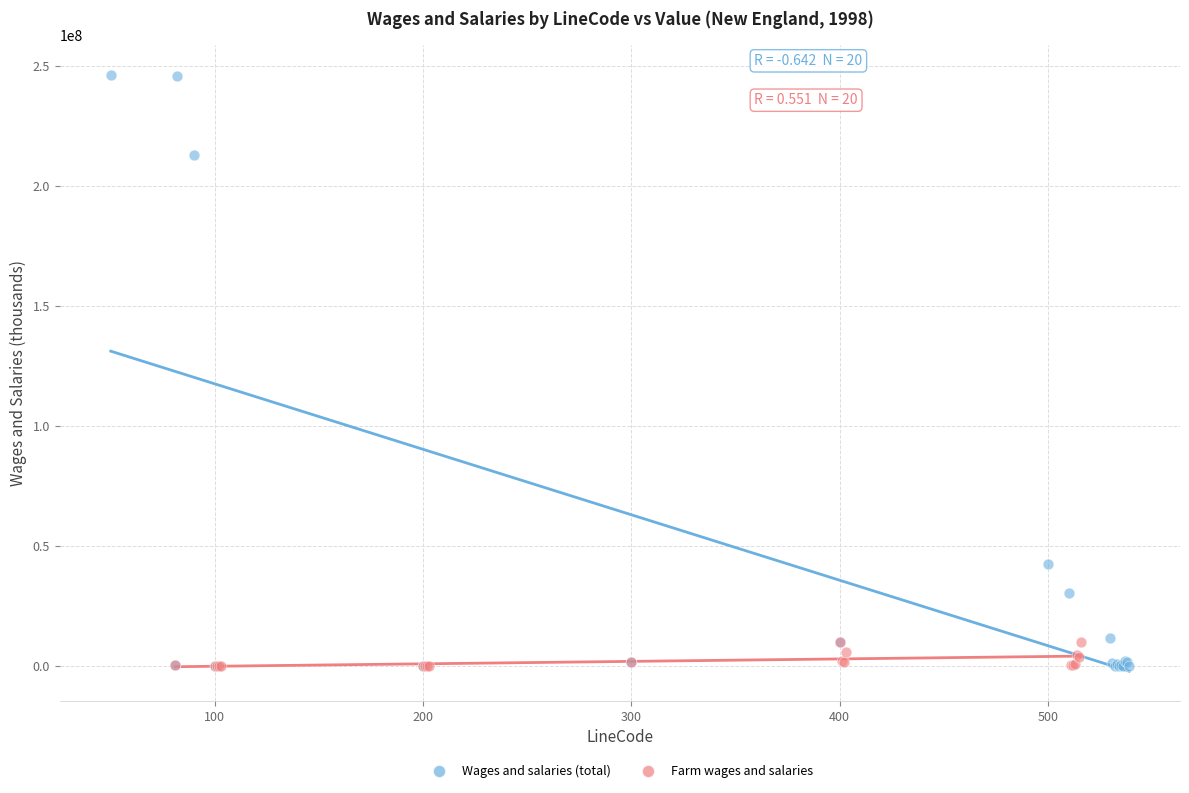

Which series reaches the maximum Y coordinate?

Wages and salaries (total)